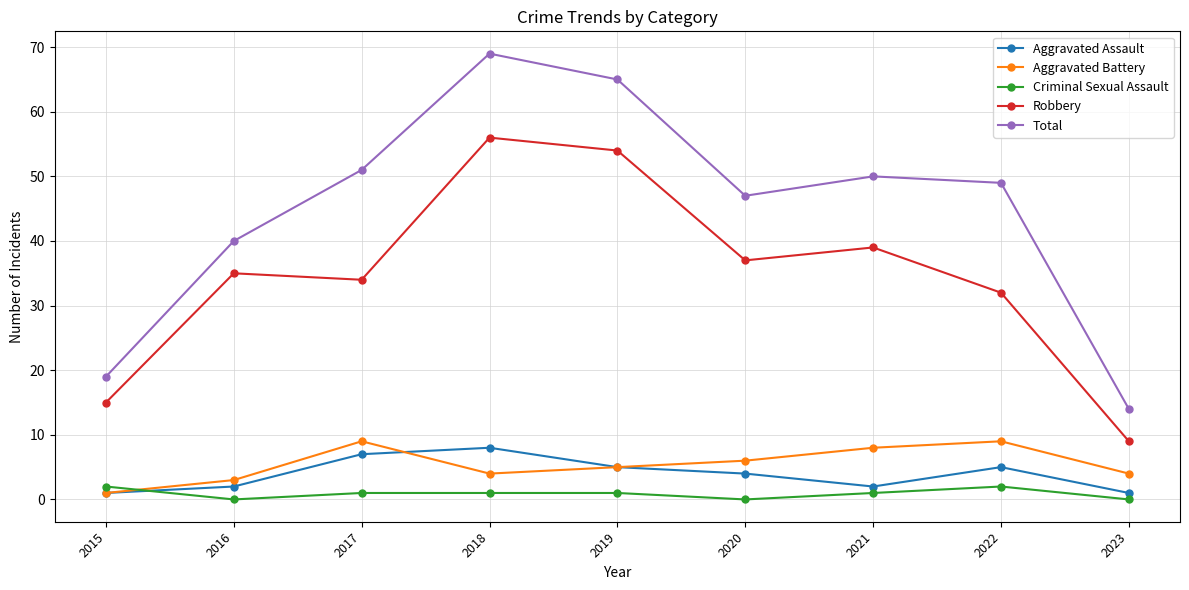

Which series has the largest range (max minus min)?

Total